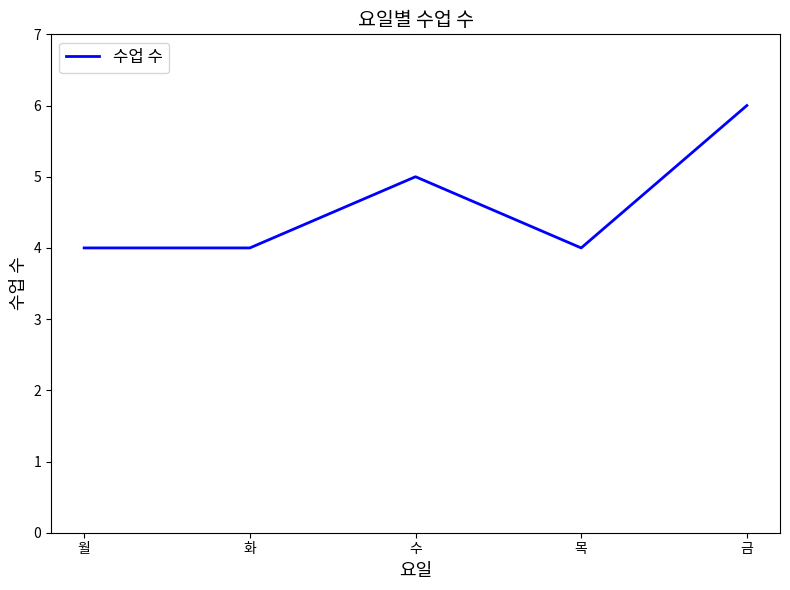

How many categories are shown in the chart?

5